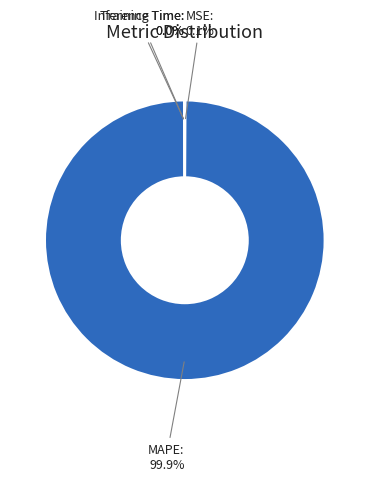

What portion of the pie excludes MAPE?

0.1%